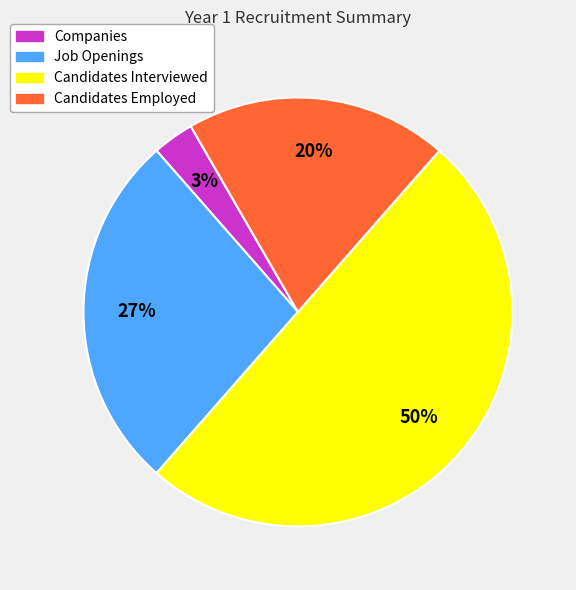

To the nearest percent, what is the difference between the largest and smallest slice percentages?

47%